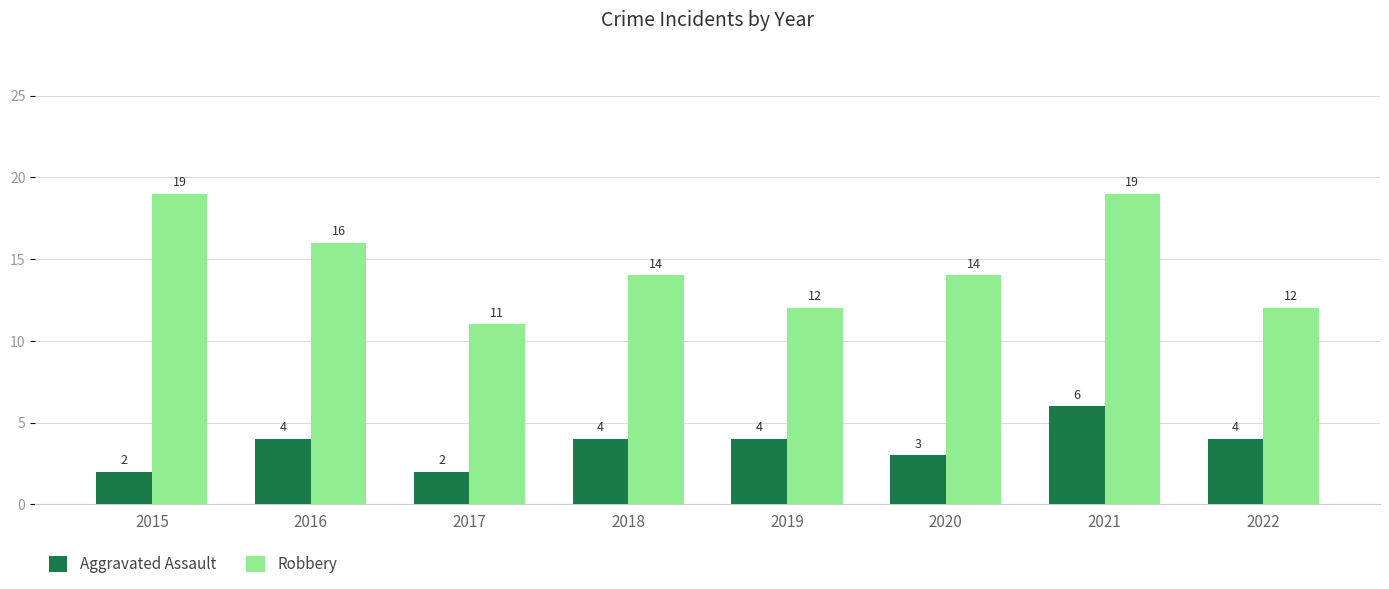

What is the value of the Robbery bar at the 7th from the left?

19